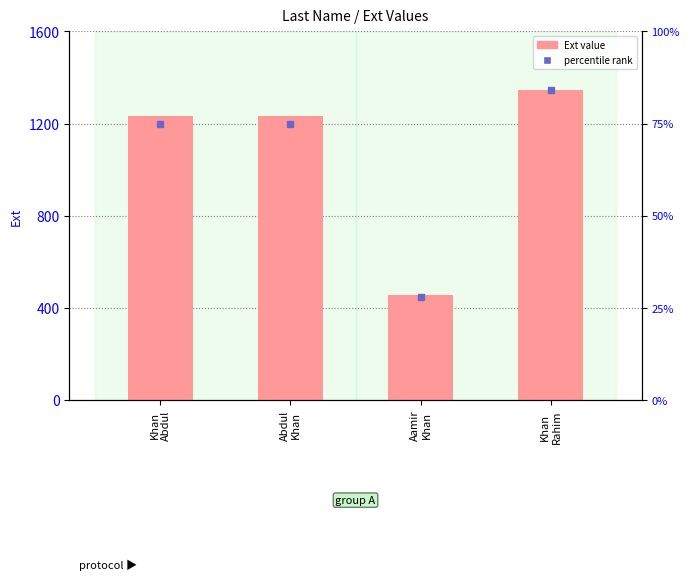

What is the sum of the values at Khan
Abdul and Khan
Rahim?

2579